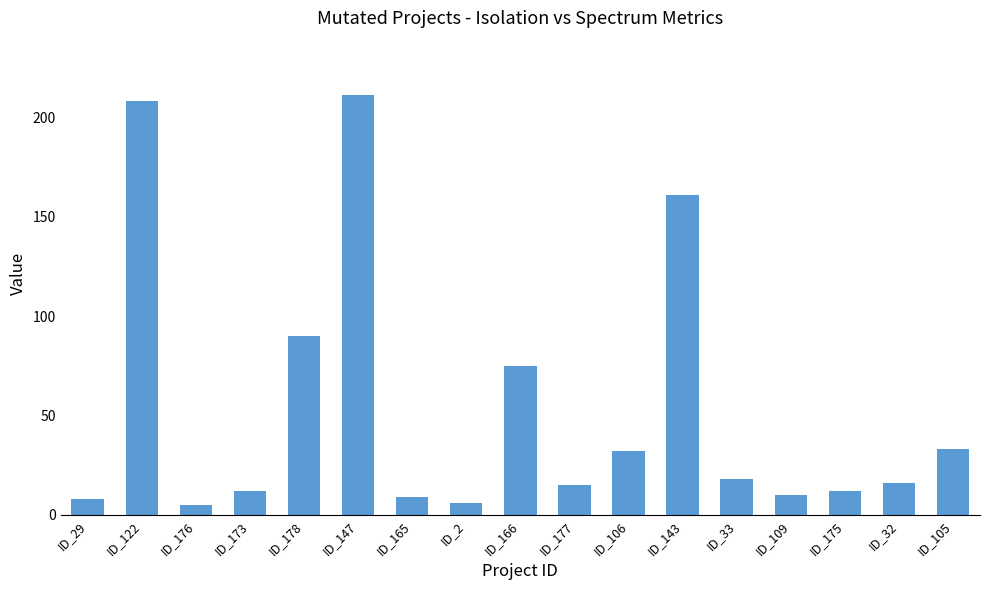

Which has a higher value, ID_109 or ID_106?

ID_106